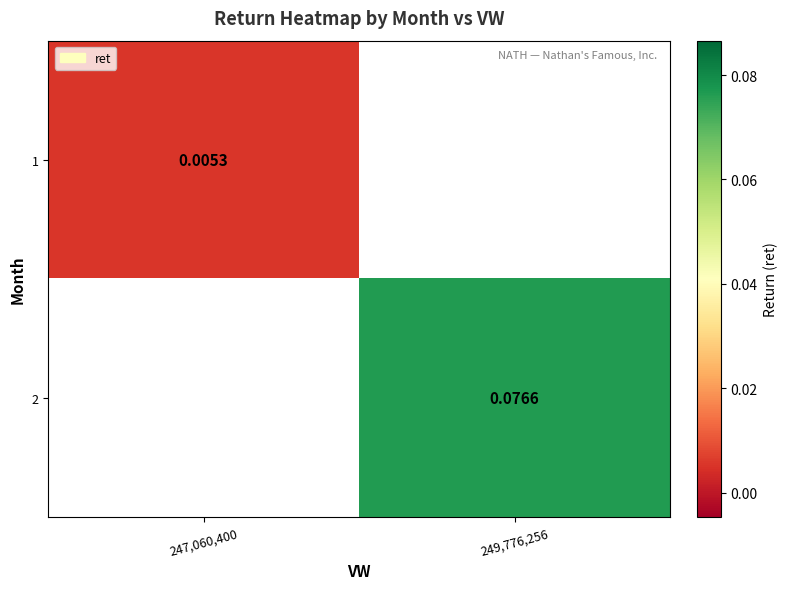

Is the value of 1 at 247,060,400 greater than the value of 2 at 249,776,256?

No